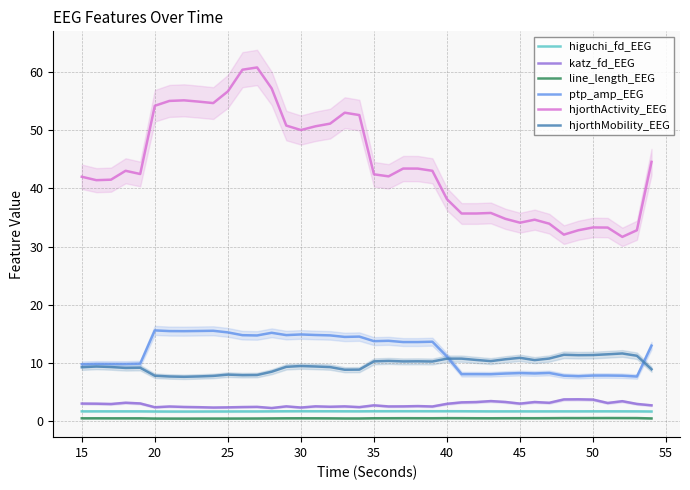

True or false: katz_fd_EEG and hjorthActivity_EEG cross at least once.

False